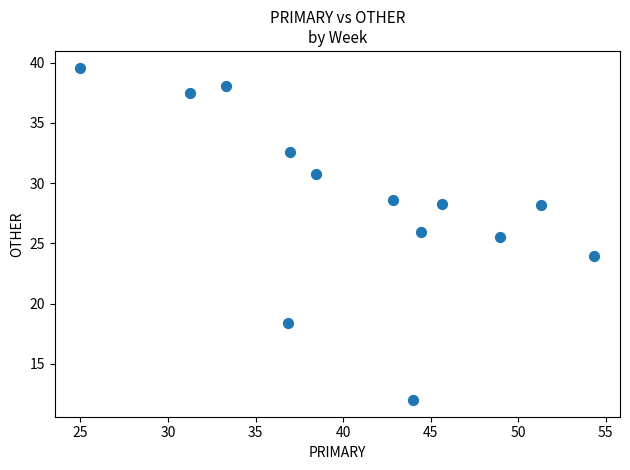

What is the range of Y values (max minus min)?

27.6